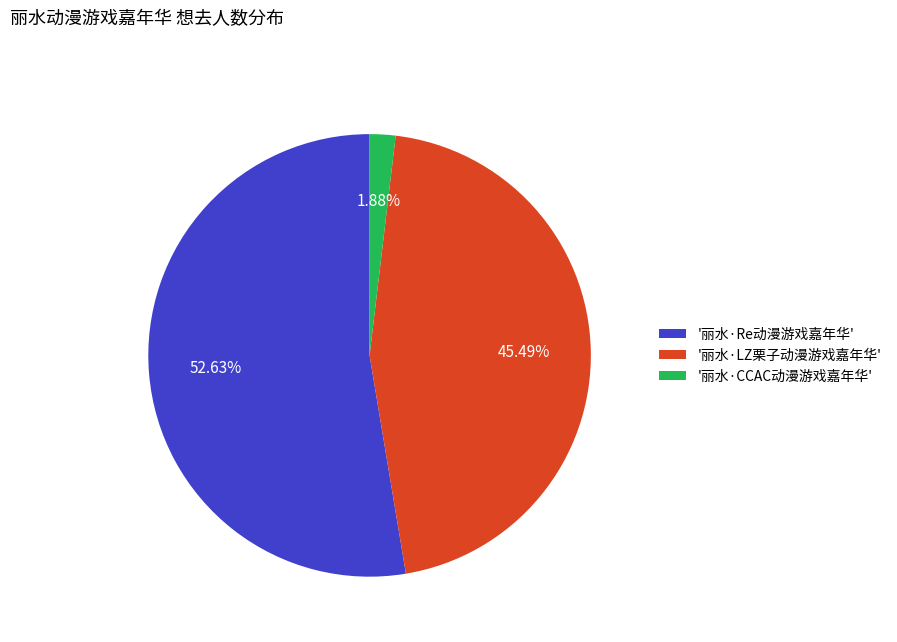

Which category accounts for the majority?

'丽水·Re动漫游戏嘉年华'